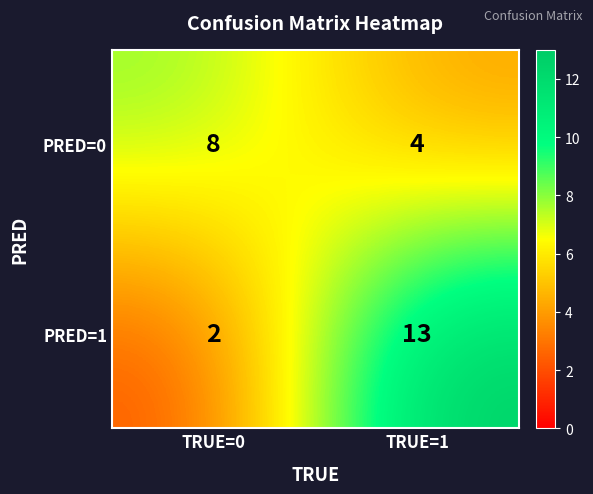

Which series has the largest range (max minus min)?

PRED=1